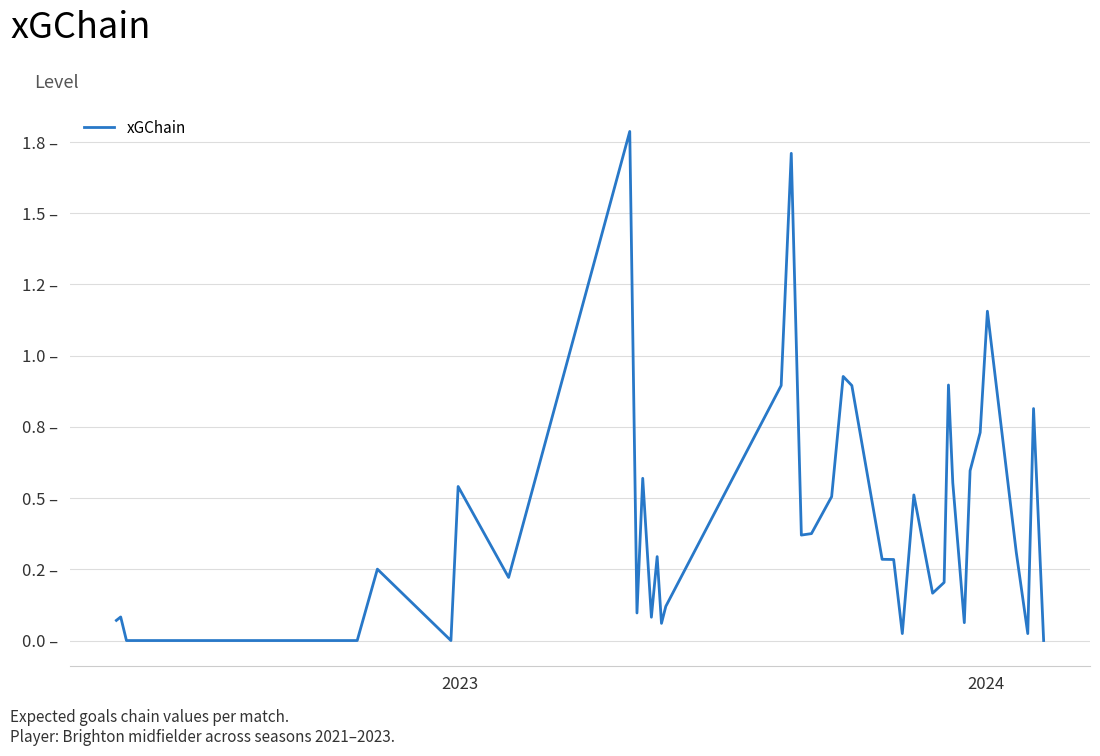

What is the greatest value displayed?

1.8